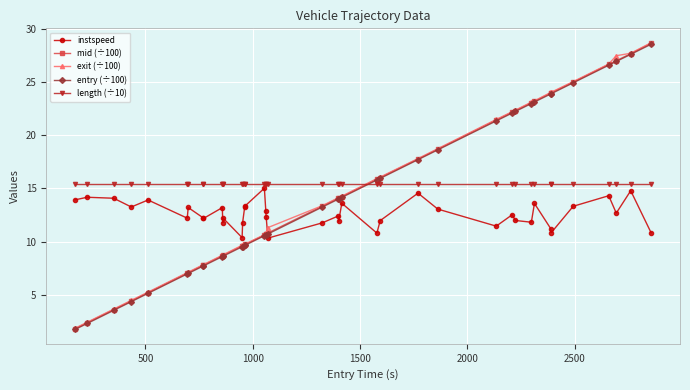

True or false: mid (÷100) and length (÷10) intersect in this chart.

True